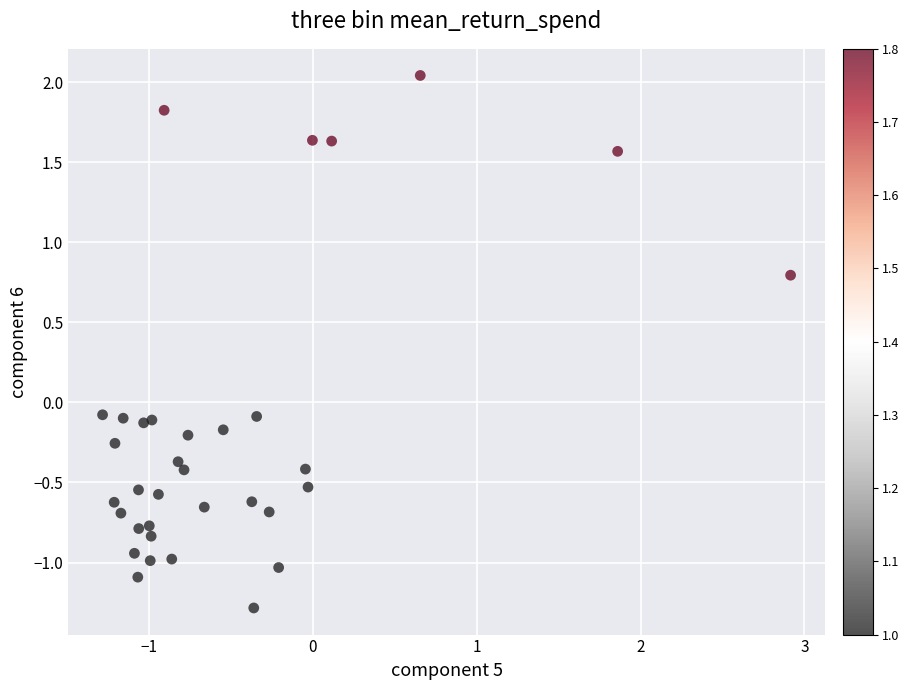

What is the range of X values (max minus min)?

4.2